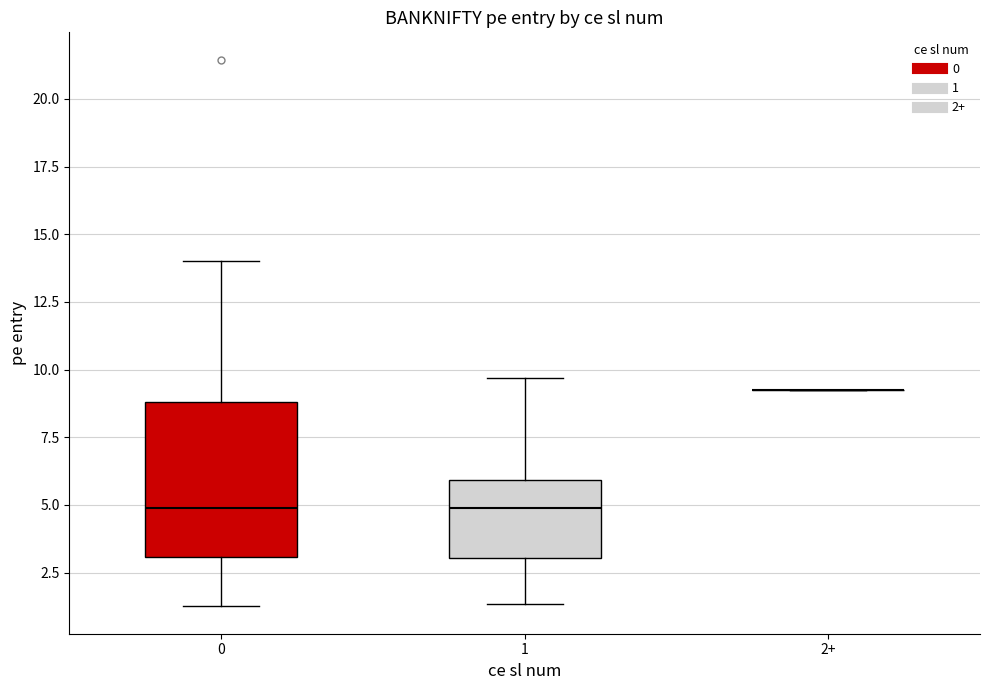

Reading left to right, transcribe this box plot: for each box, give where its median line is, the range the box spans, and where its two whiskers end, as read against the y-axis. The values are not printed on the chart, so give them approximately, as read against the axis.

0: median 5.0, box 3.0 to 9.0, whiskers 1.5 to 14.0
1: median 5.0, box 3.0 to 6.0, whiskers 1.5 to 9.5
2+: box collapsed to a line at 9.5, whiskers 9.5 to 9.5